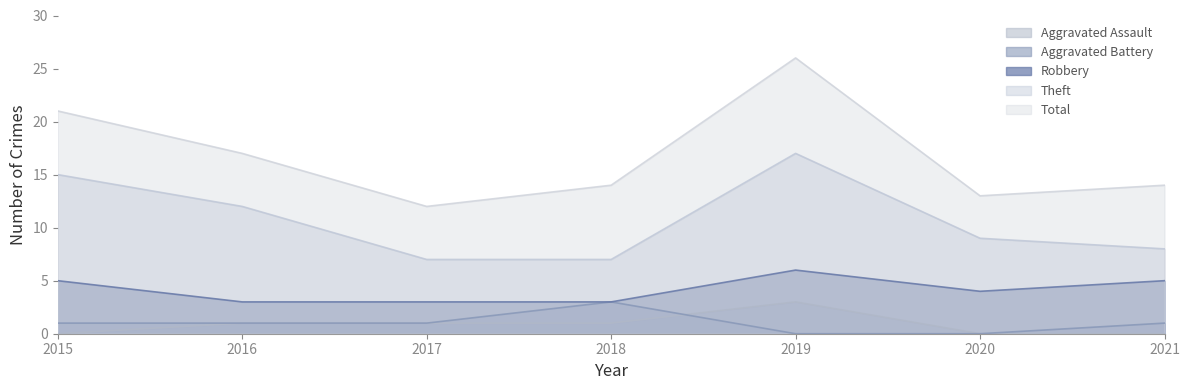

Is the value of Aggravated Battery at 2017 greater than the value of Robbery at 2016?

No